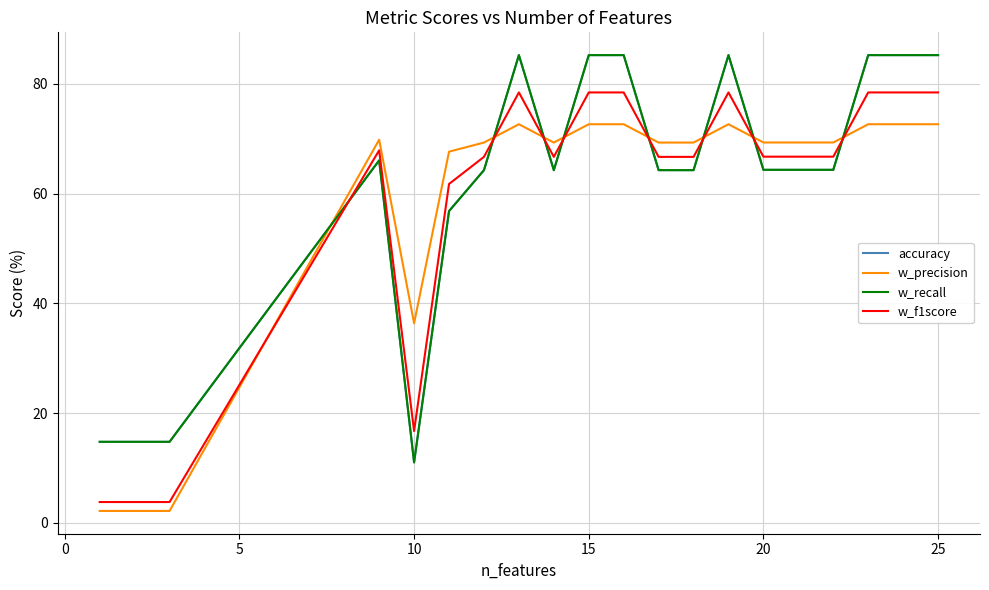

Does the chart have visible grid lines?

Yes